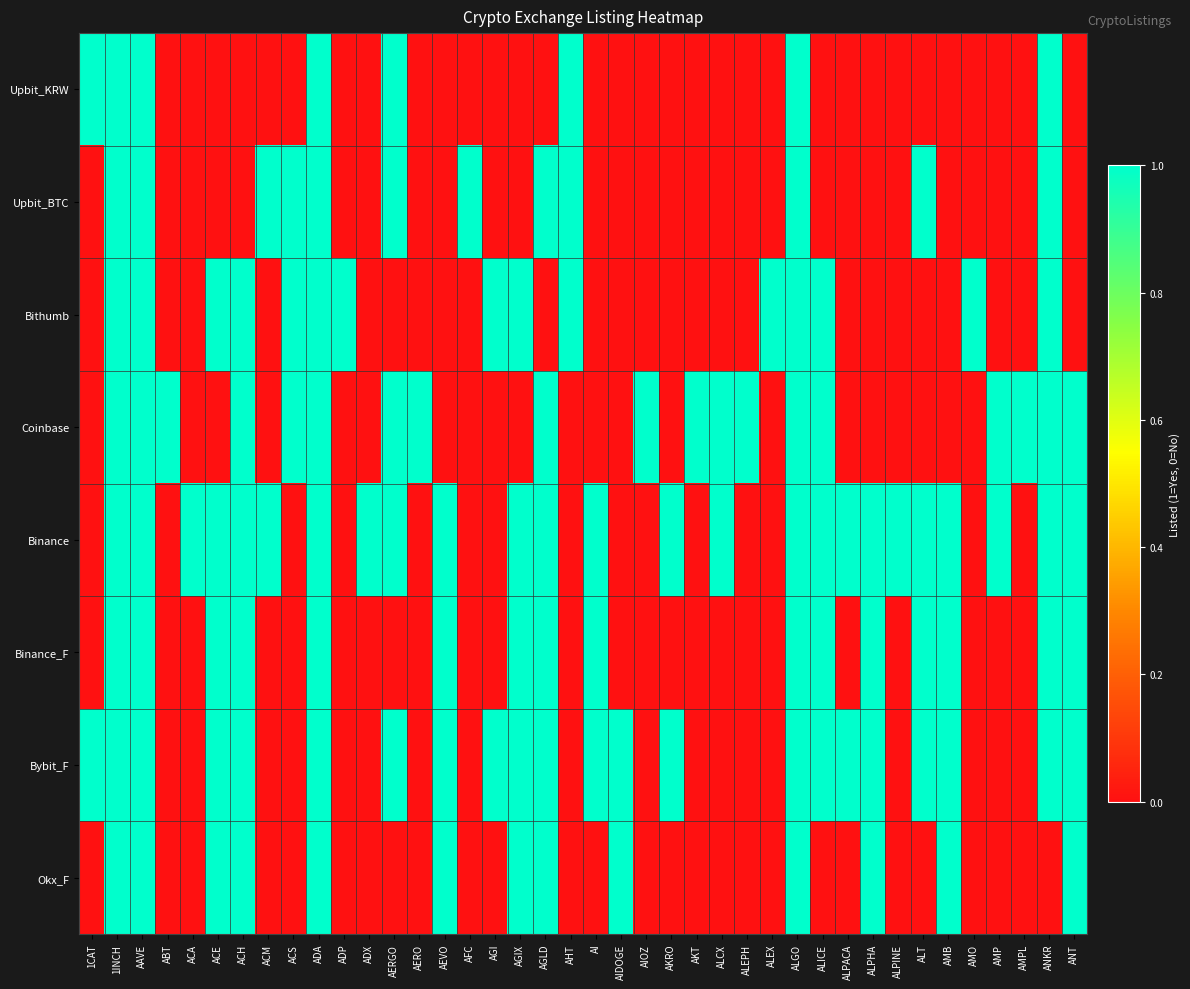

Count the number of data series in this chart.

8